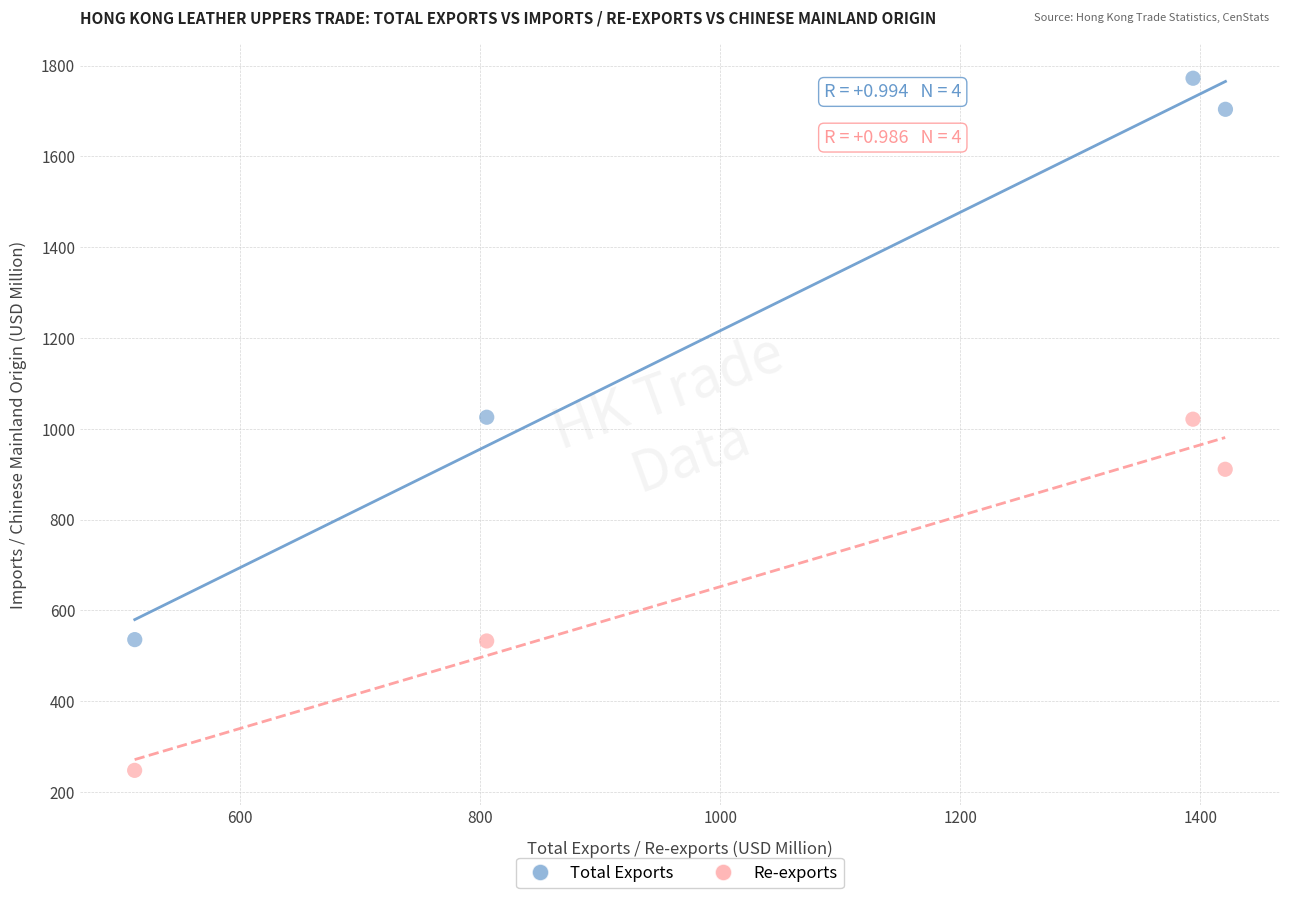

Which series contains the lowest Y value?

Re-exports